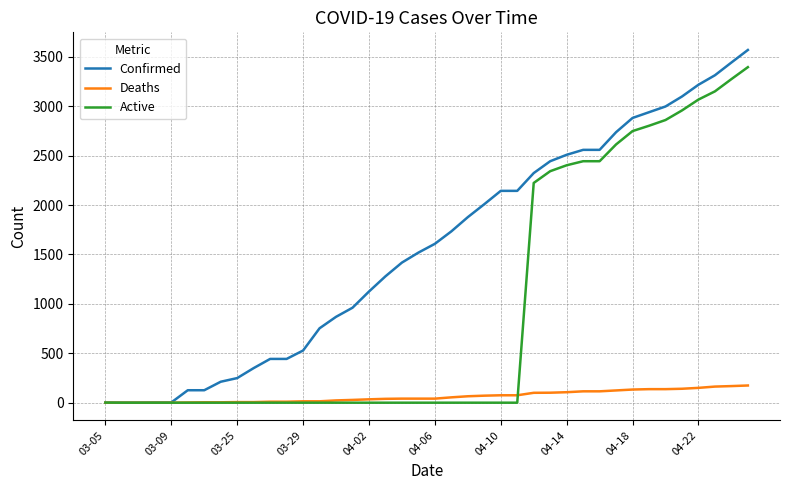

What is the highest value of the Active series?

3396